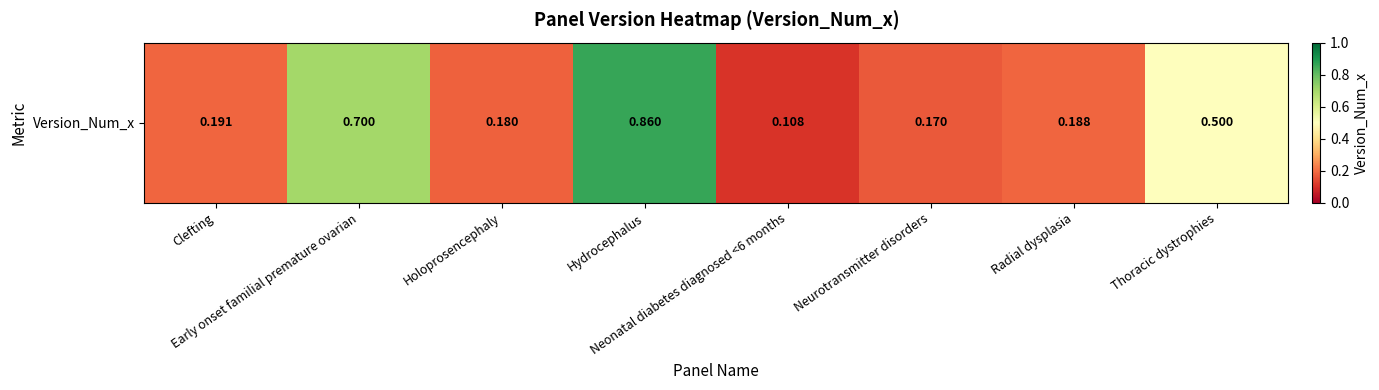

Which has a higher value, Holoprosencephaly or Clefting?

Clefting